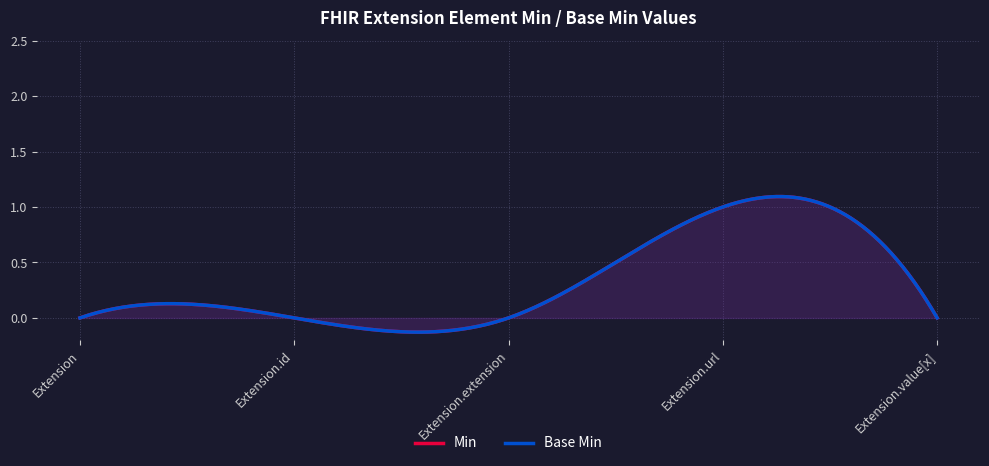

Which series has the widest spread of values?

Min